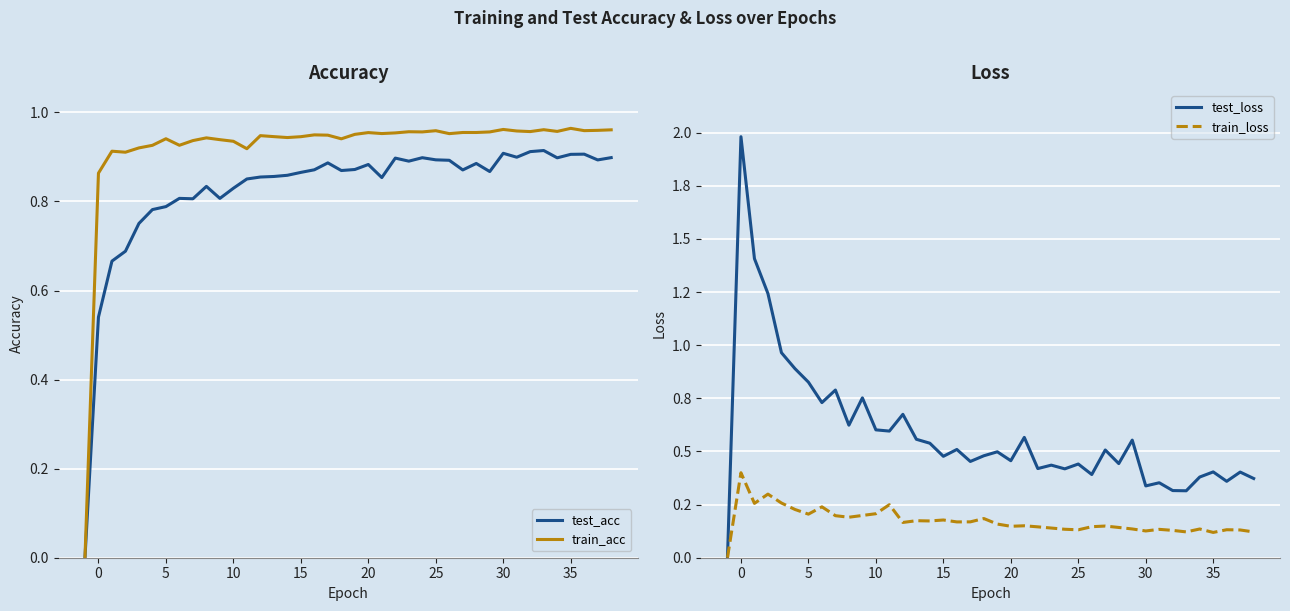

How many interior local peaks does the test_loss series have?

14